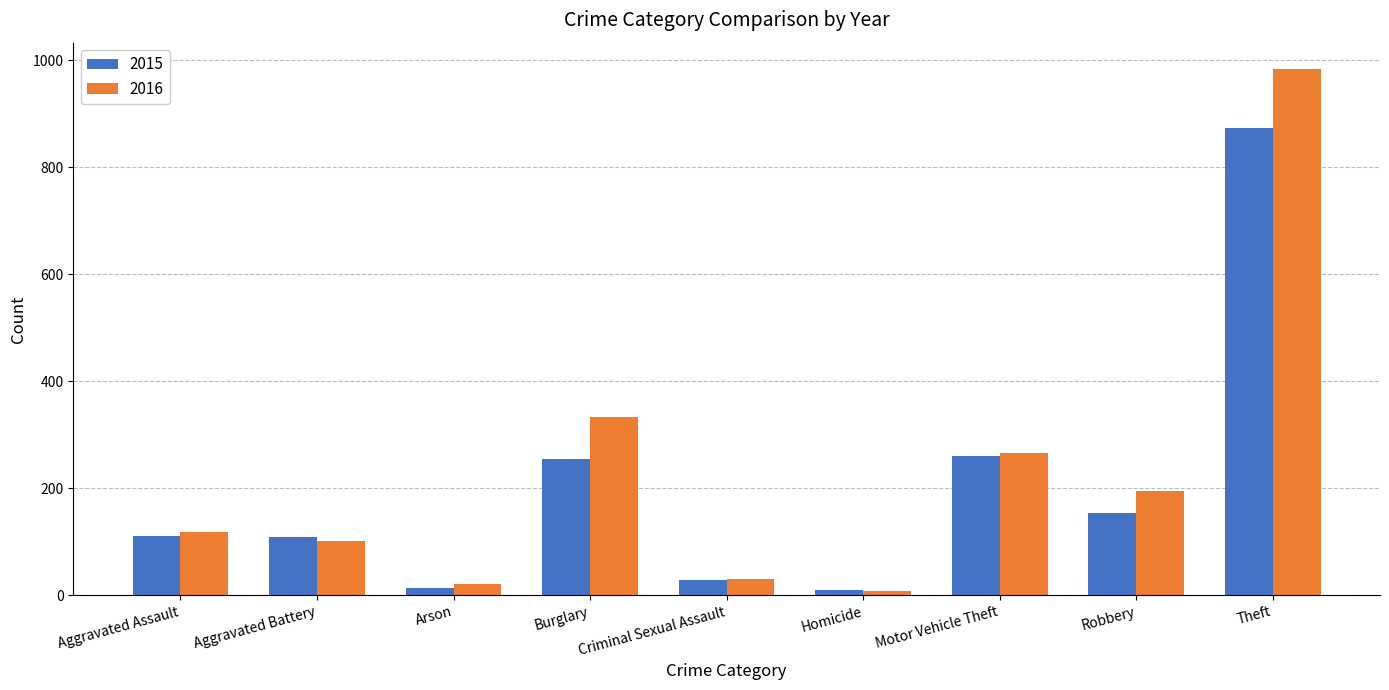

The value of 2015 at Criminal Sexual Assault is 28. True or false?

True